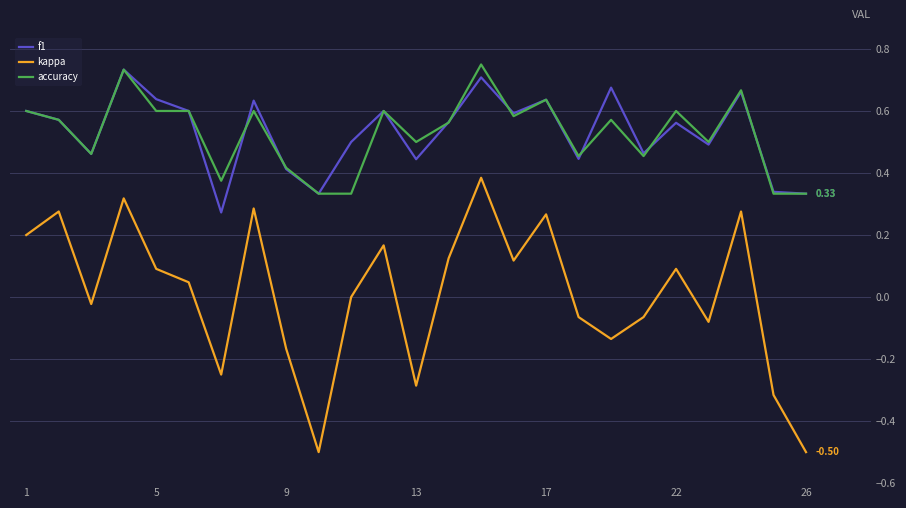

Which series has the widest spread of values?

kappa